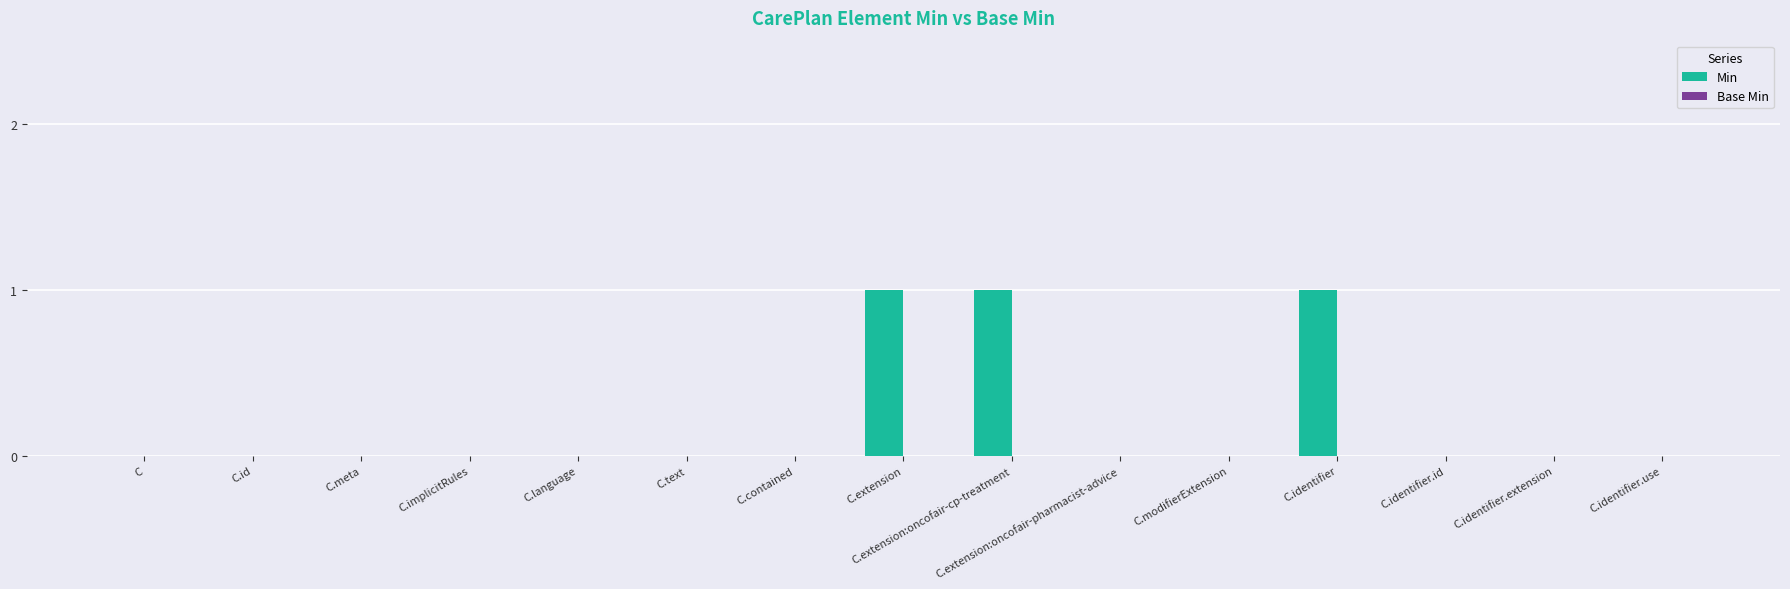

The value at C.extension:oncofair-cp-treatment is 2. True or false?

False